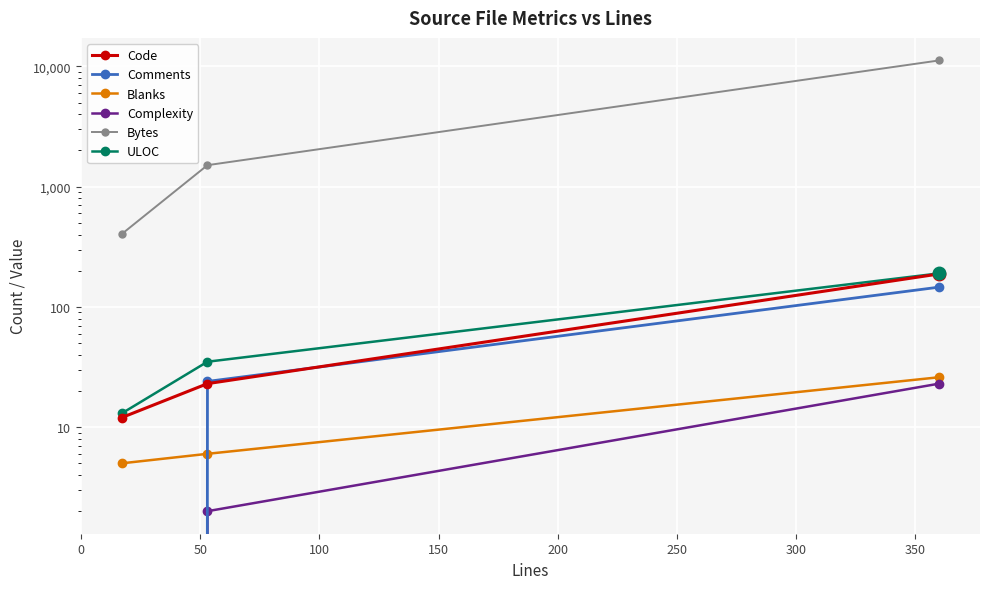

What is the difference between the maximum and minimum values in the ULOC series?

177